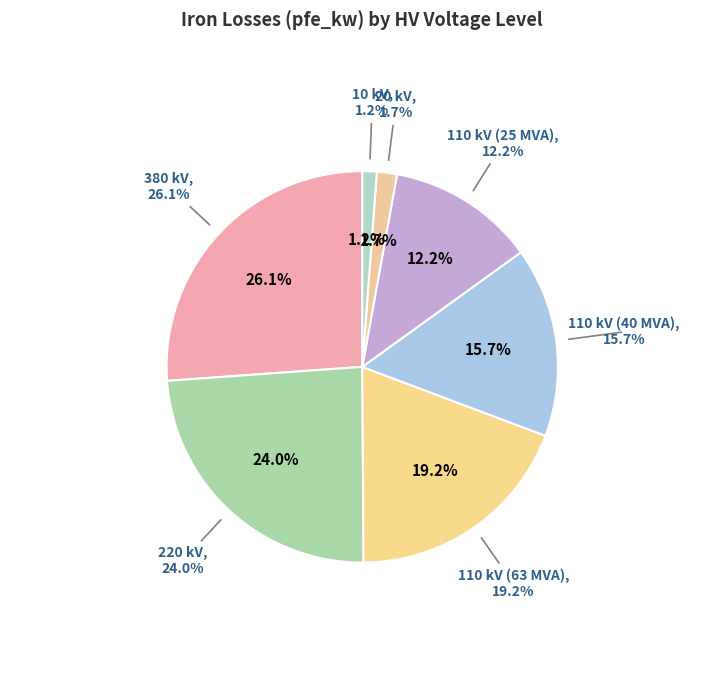

How many slices are in this pie chart?

7